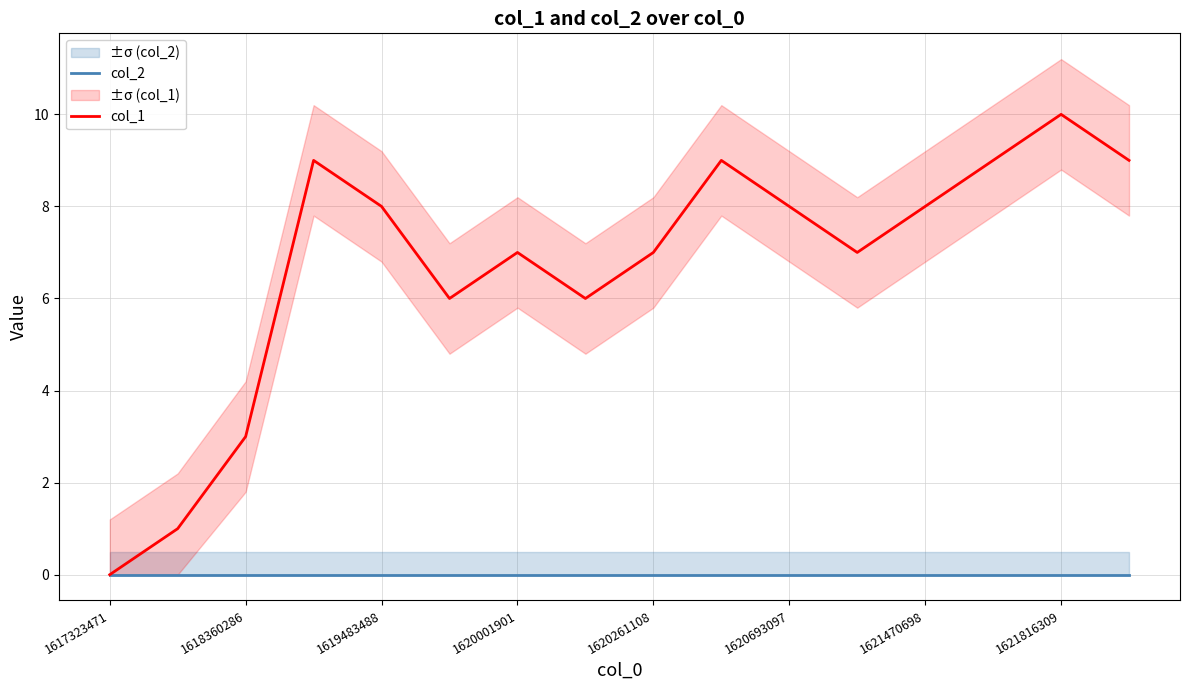

Is it true that col_2 equals 0 at 1618360286?

True